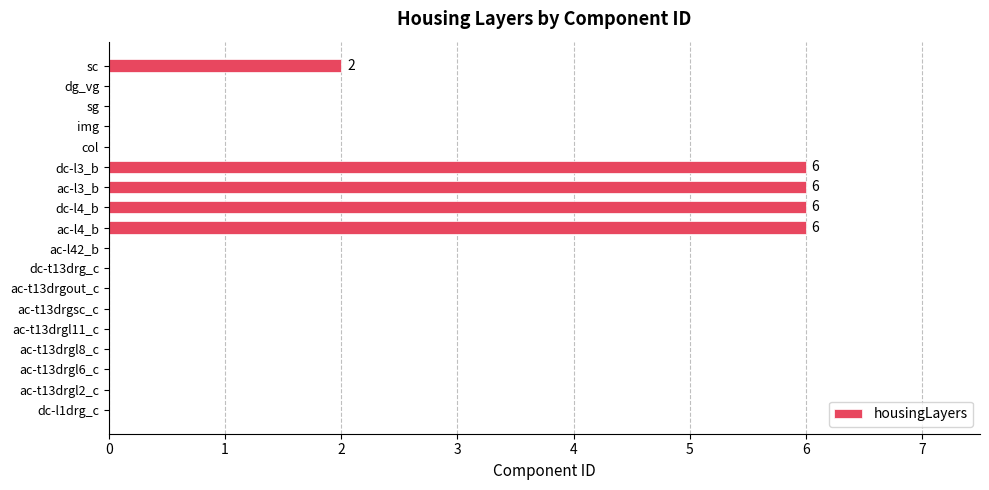

The value at dc-t13drg_c is -4. True or false?

False